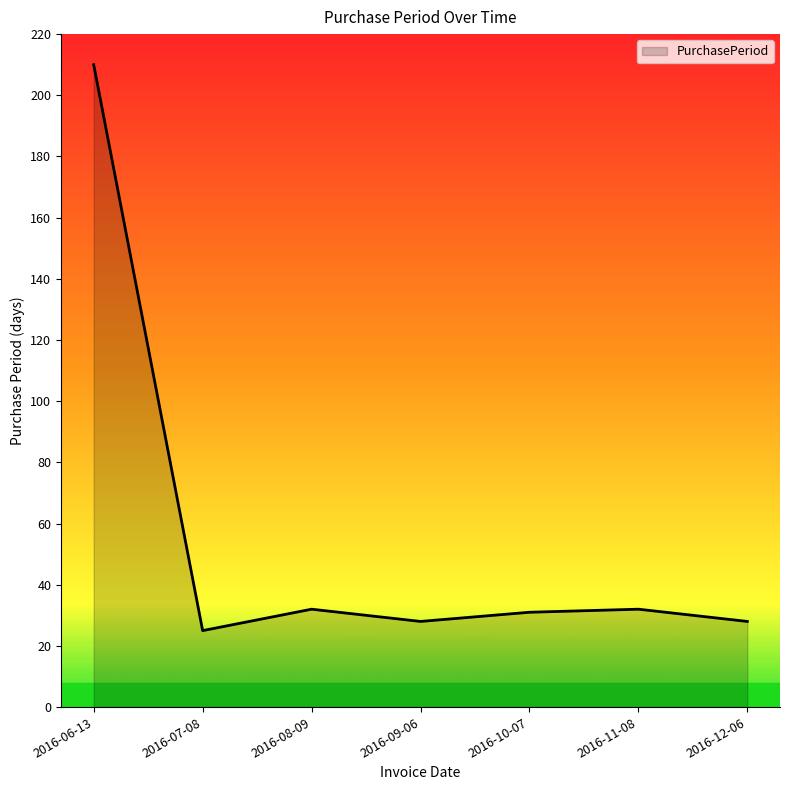

Where does the data first go above 31?

2016-06-13